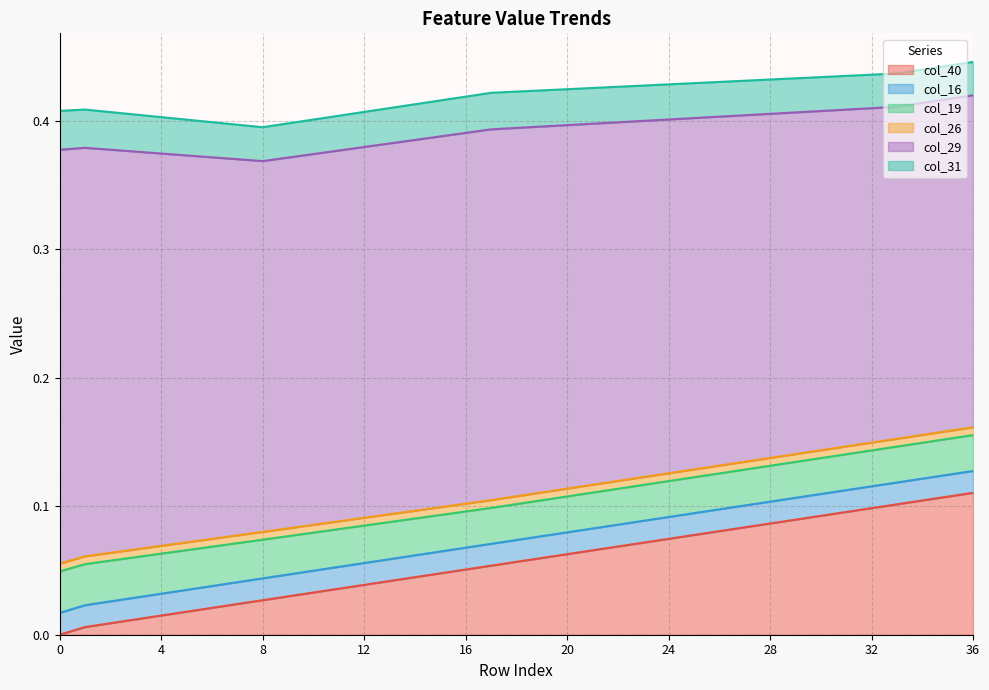

Is it true that col_29 equals 0.2 at 2?

False